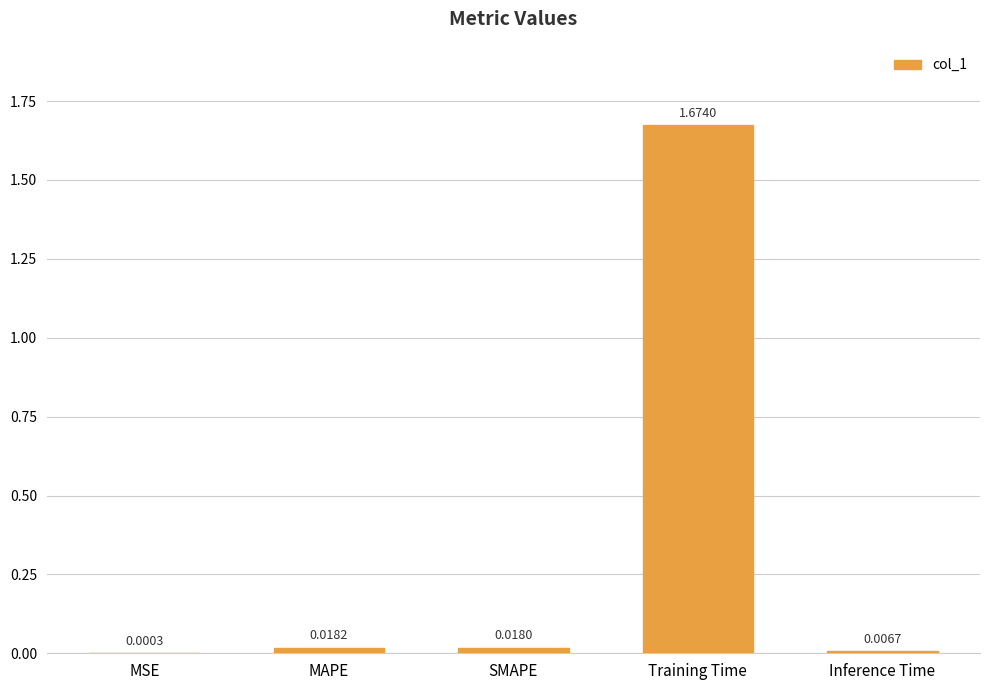

Where is the data nearest to the value 0?

MSE